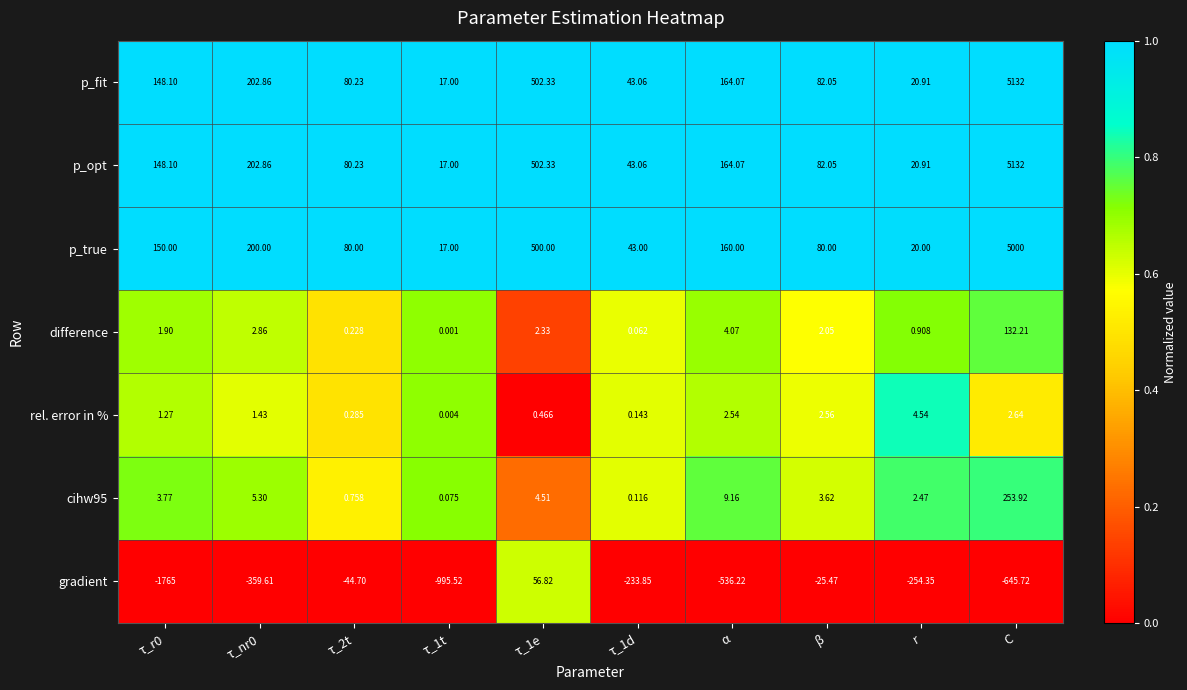

Where is cihw95 nearest to the value 126?

α